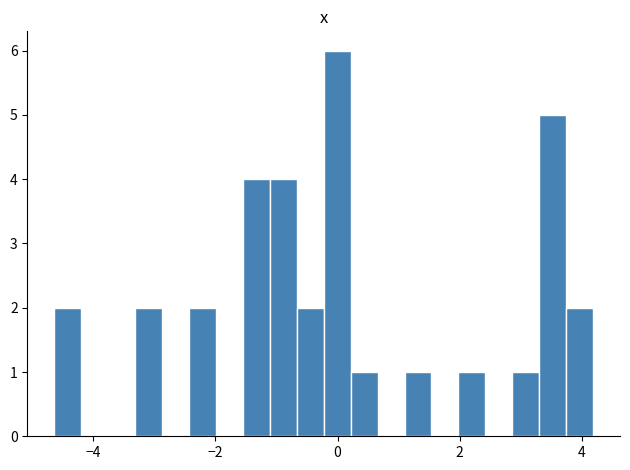

Read against the x-axis, roughly where is the centre of the tallest bar?

0.0